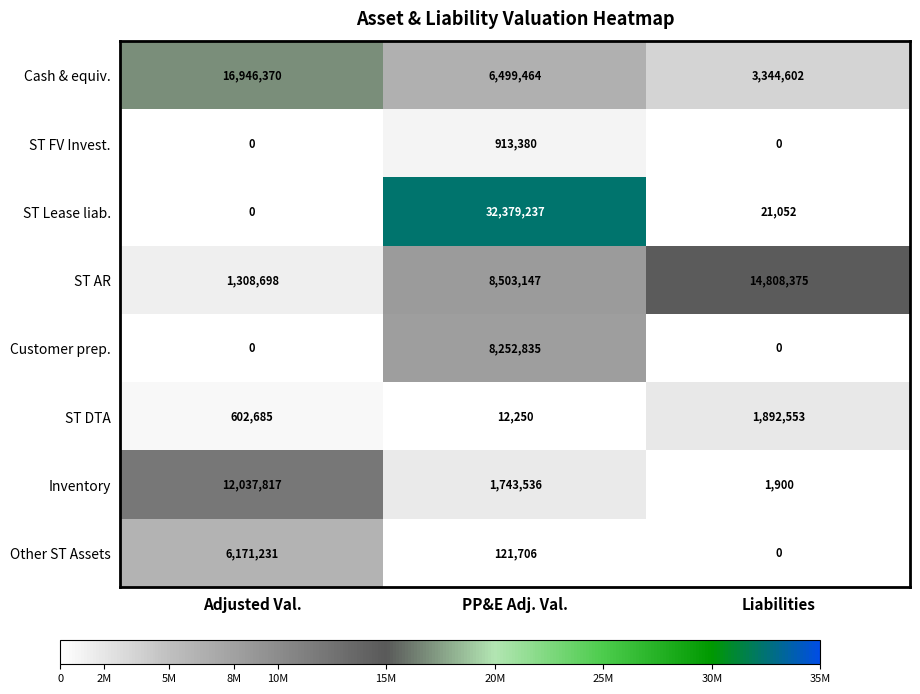

Which series changed the most between Adjusted Val. and PP&E Adj. Val.?

ST Lease liab.